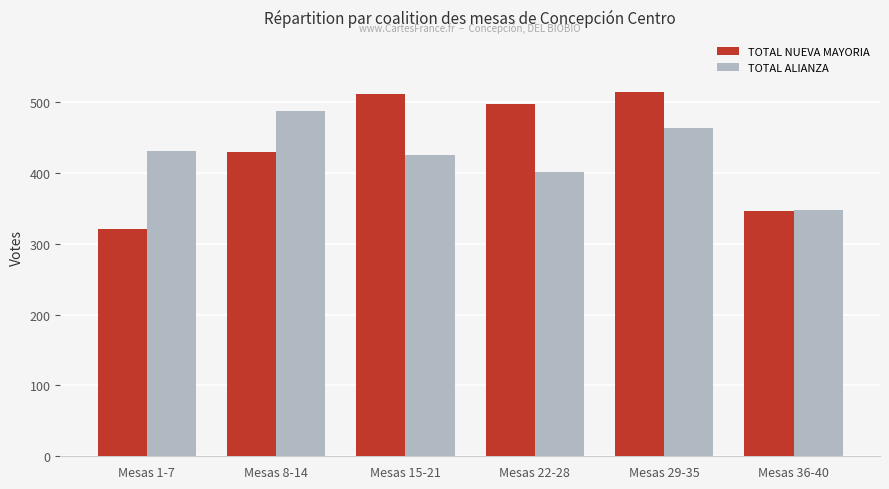

At which category is the sum across all series the highest?

Mesas 29-35